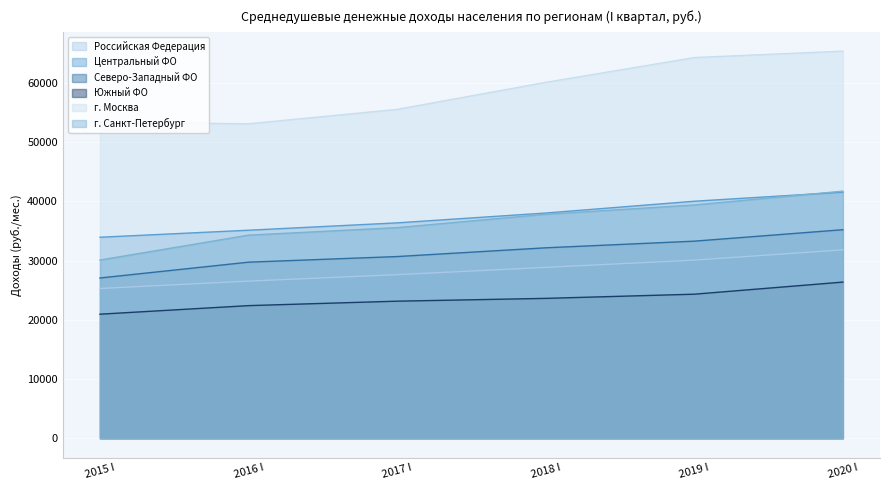

At which label is г. Москва closest to 59225?

2018 I